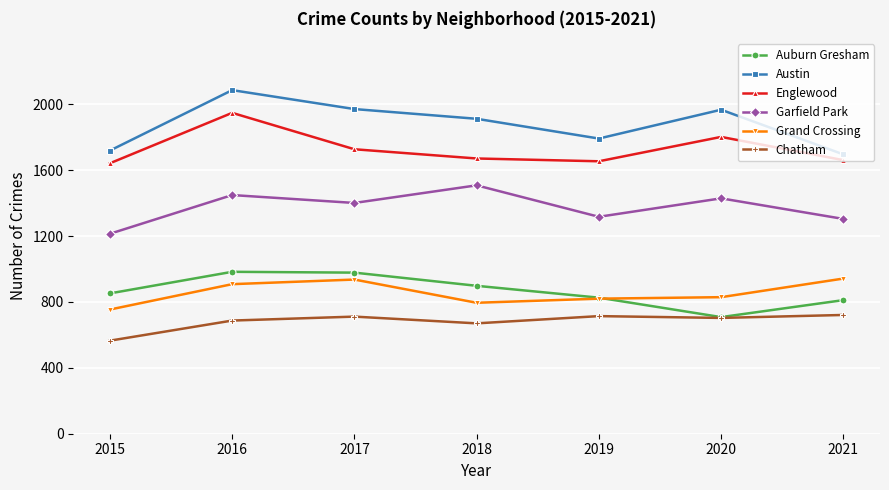

How many data points does each series have?

7